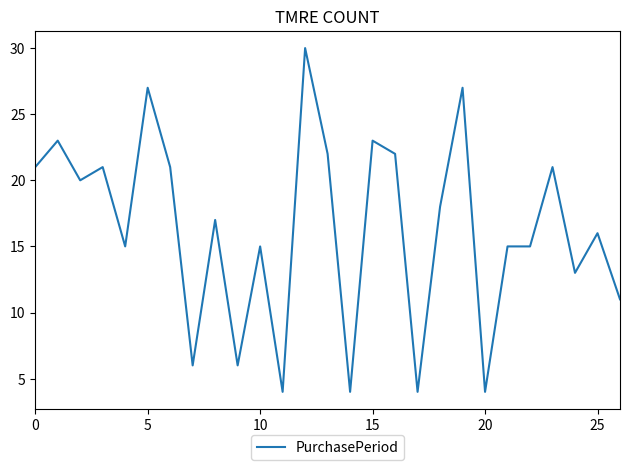

What is the difference between the maximum and minimum values?

26